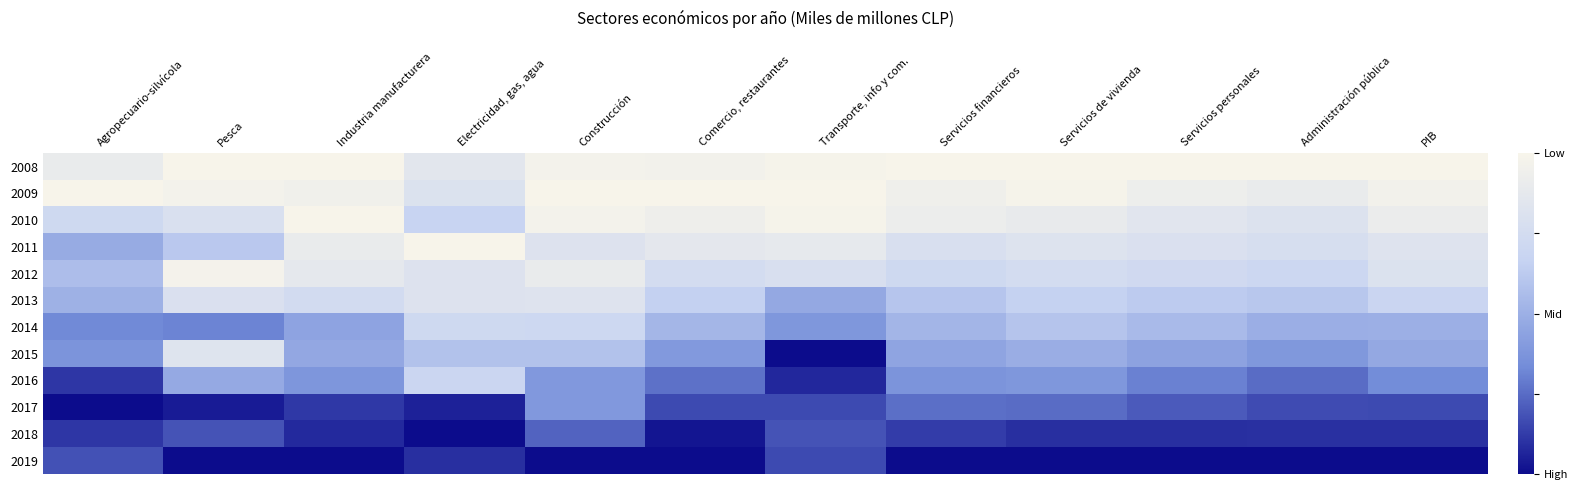

What is the spread (max minus min) of values at Servicios de vivienda?

1.0